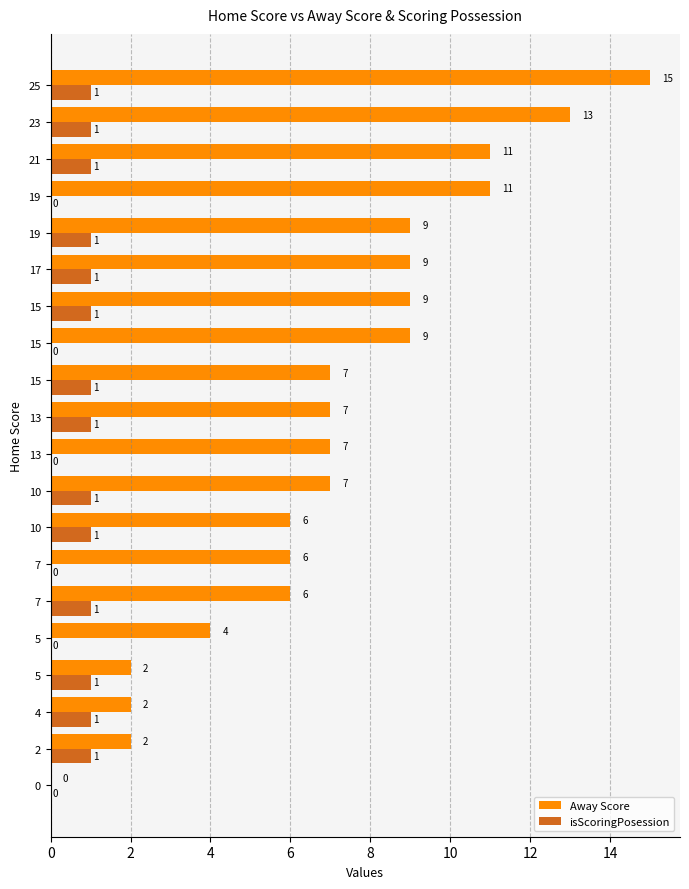

Between 2 and 10, which is larger?

10